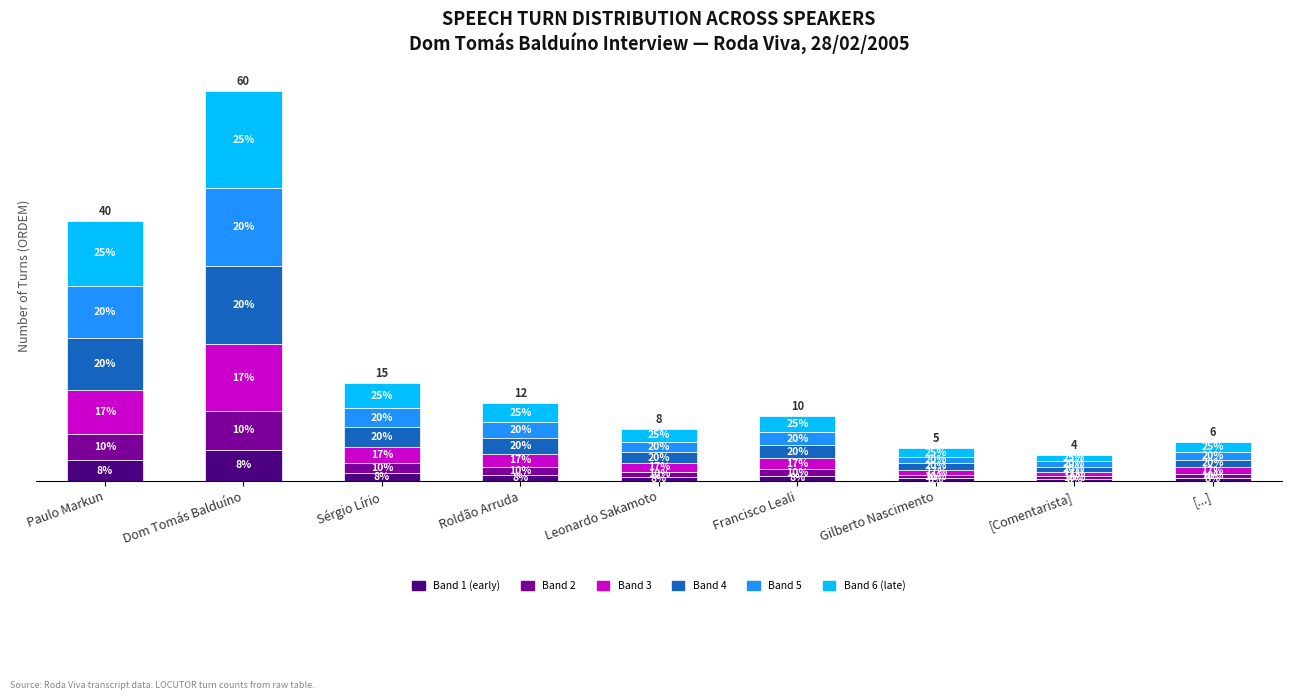

What are all the series names shown in the legend?

Band 1 (early), Band 2, Band 3, Band 4, Band 5, Band 6 (late)